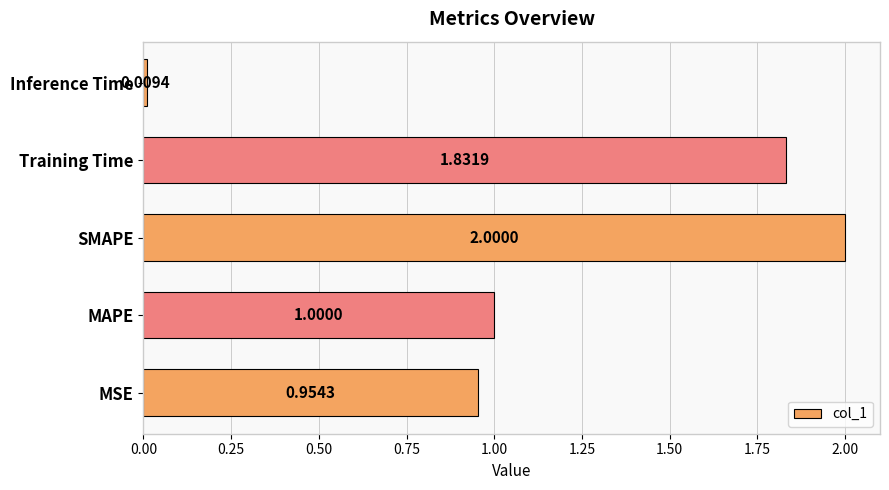

List the labels in order of value, largest first.

SMAPE, Training Time, MAPE, MSE, Inference Time